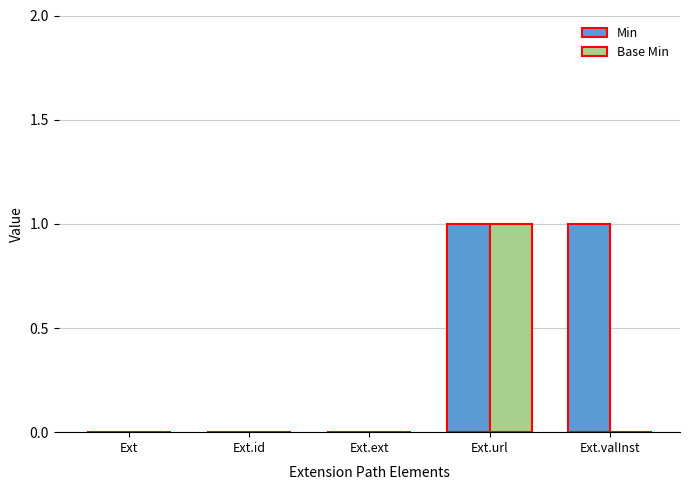

Between Ext.ext and Ext.valInst, which series saw the biggest shift?

Min